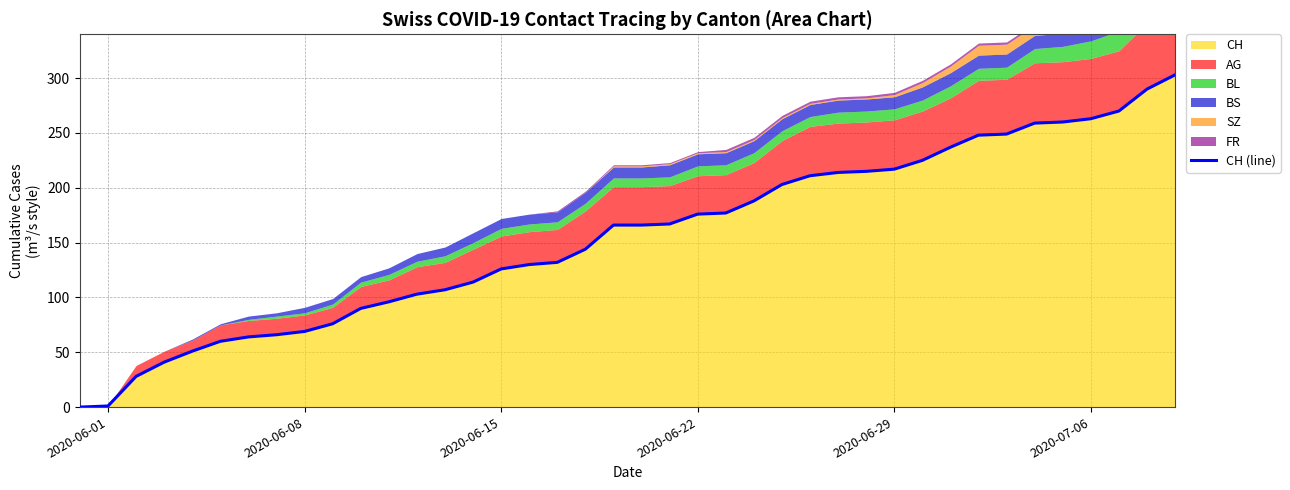

True or false: CH has a value of 176 at 2020-06-22.

True